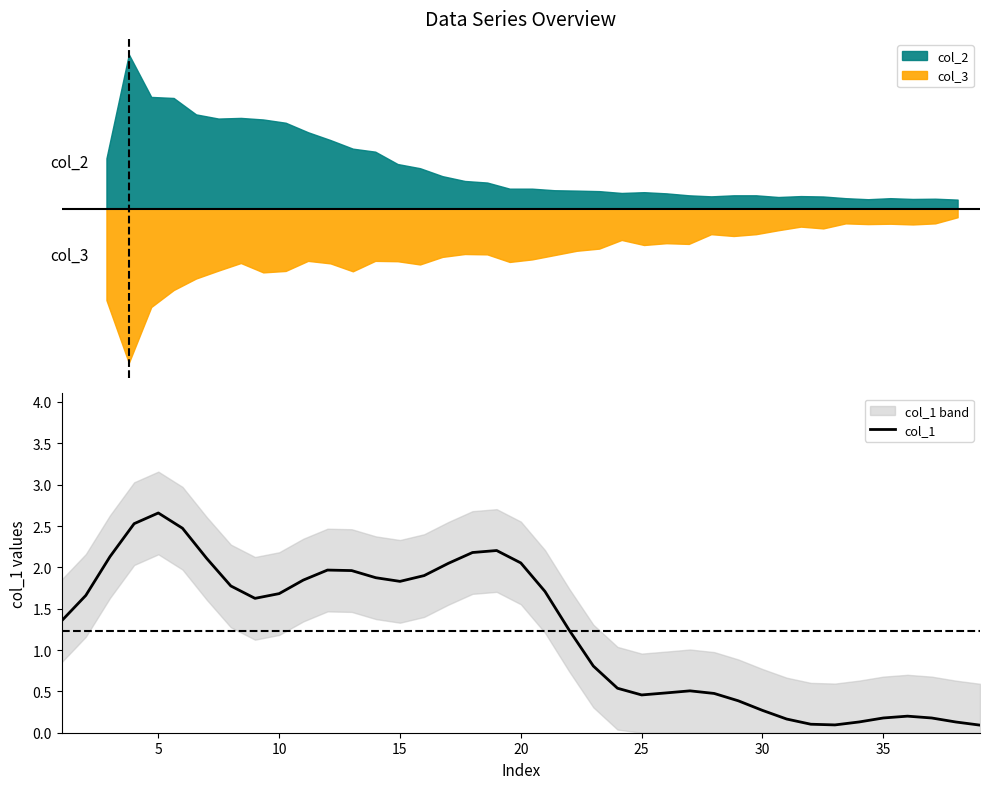

How many points are higher than both their immediate neighbors (excluding endpoints)?

5